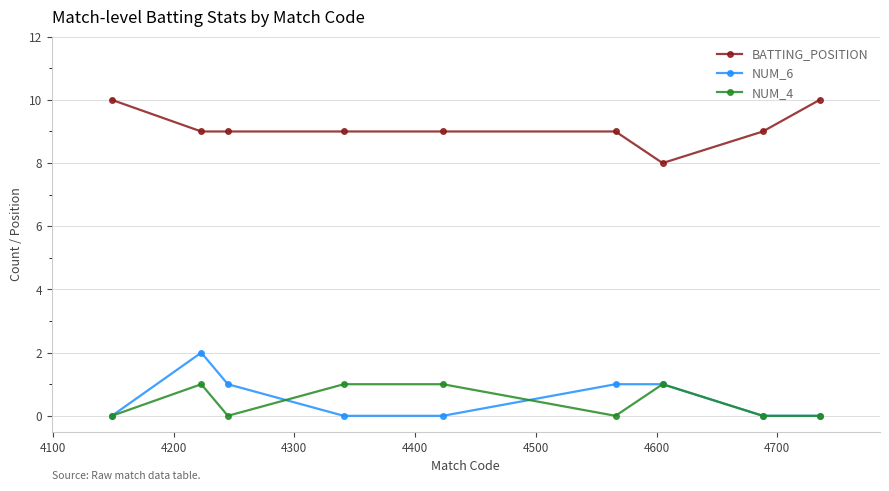

True or false: BATTING_POSITION and NUM_6 cross at least once.

False